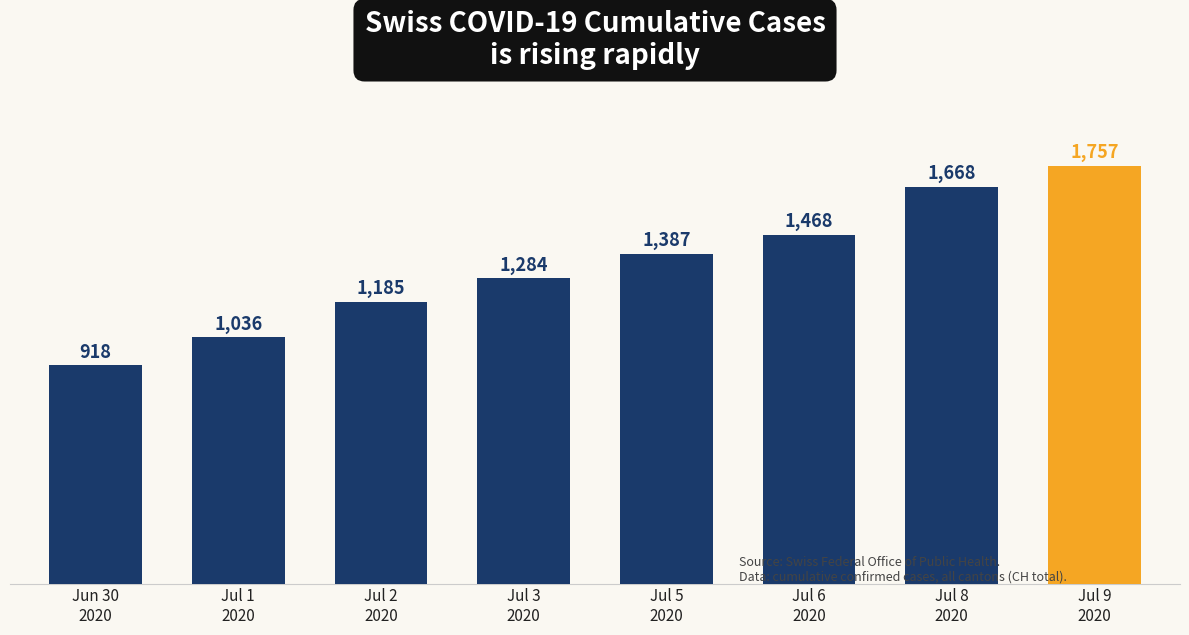

Does the chart contain stacked bars?

No